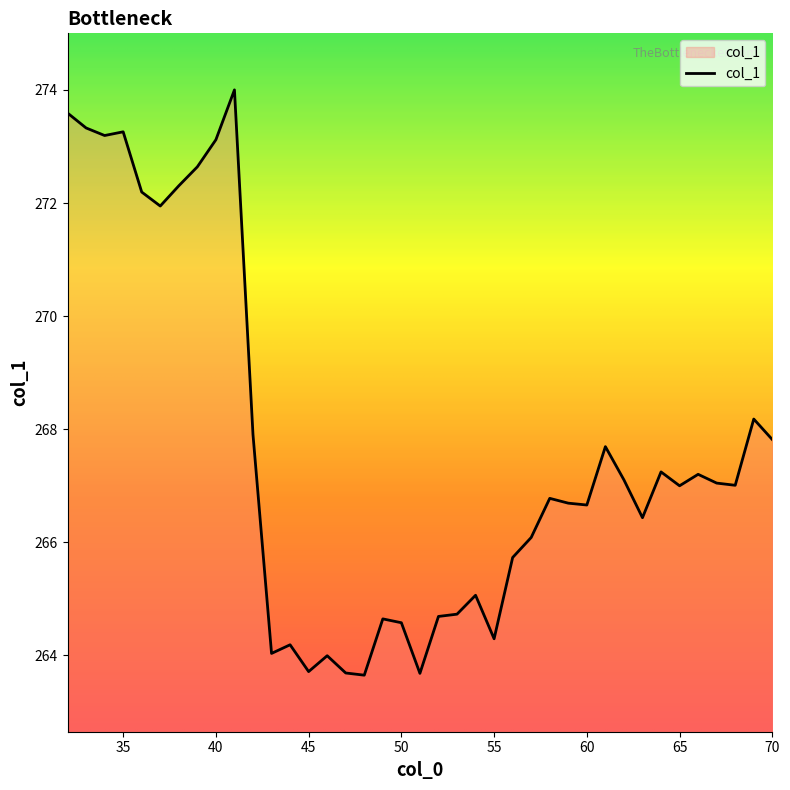

What is the difference between the maximum and minimum values?

10.4